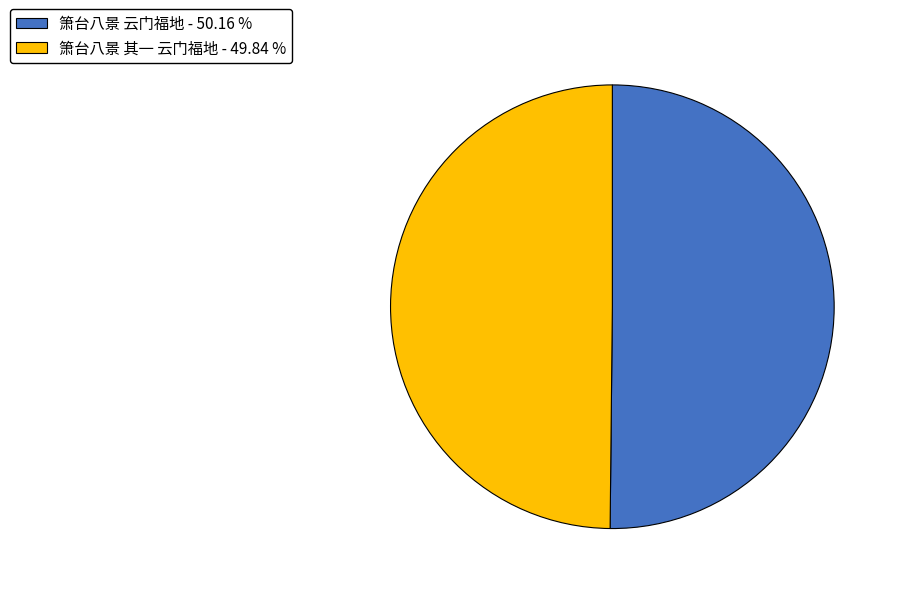

What is the ratio of the value at 箫台八景 云门福地 - 50.16 % to the value at 箫台八景 其一 云门福地 - 49.84 %?

1.0